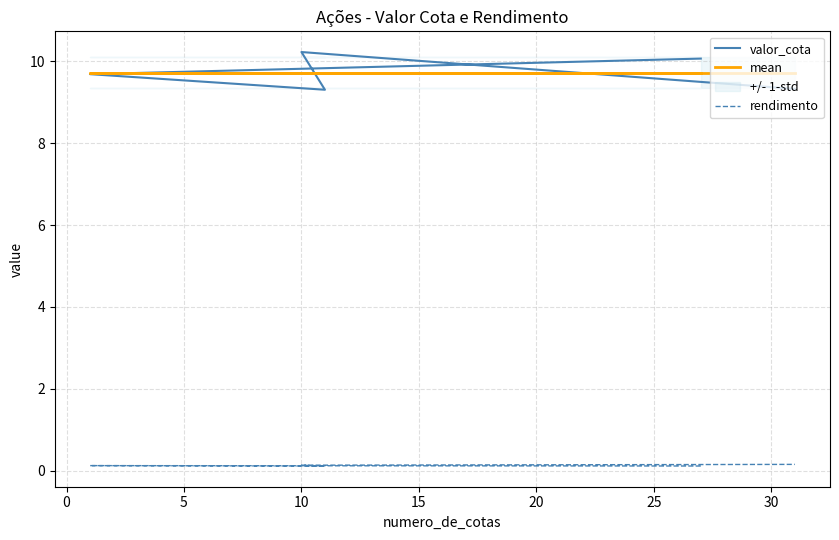

Rank the series by their maximum value, from highest to lowest.

valor_cota, mean, rendimento